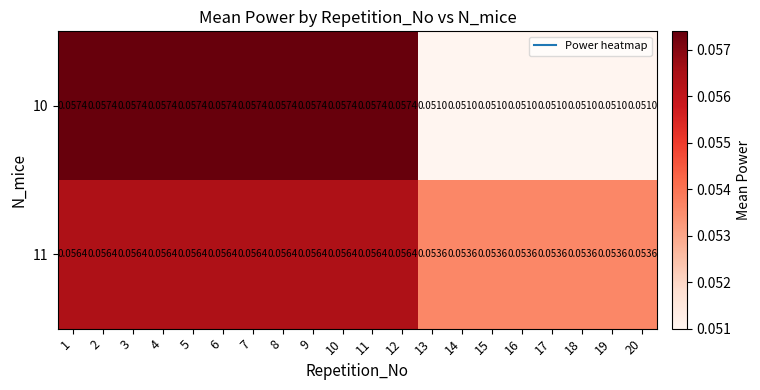

Is the value of 11 at 20 greater than the value of 10 at 2?

No